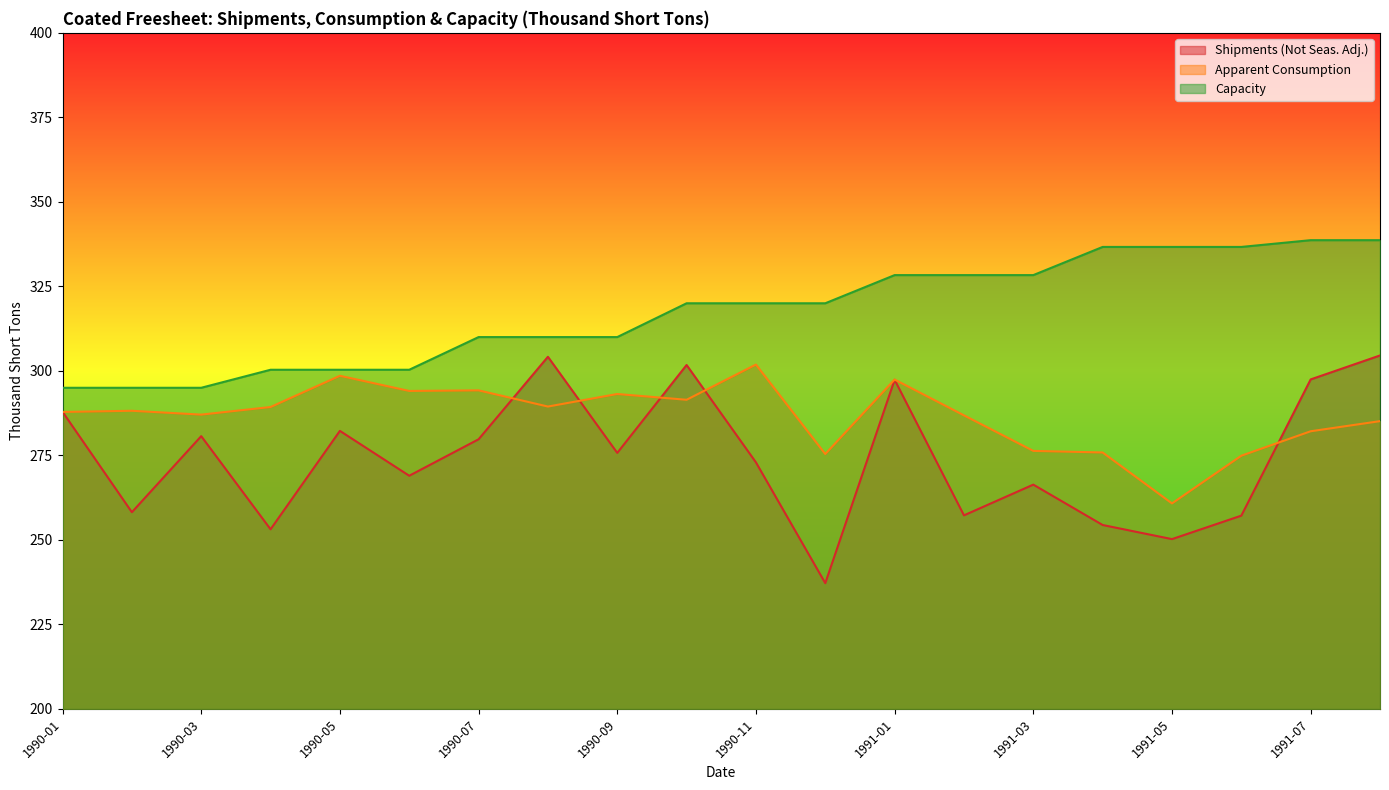

True or false: Apparent Consumption and Shipments (Not Seas. Adj.) cross at least once.

True